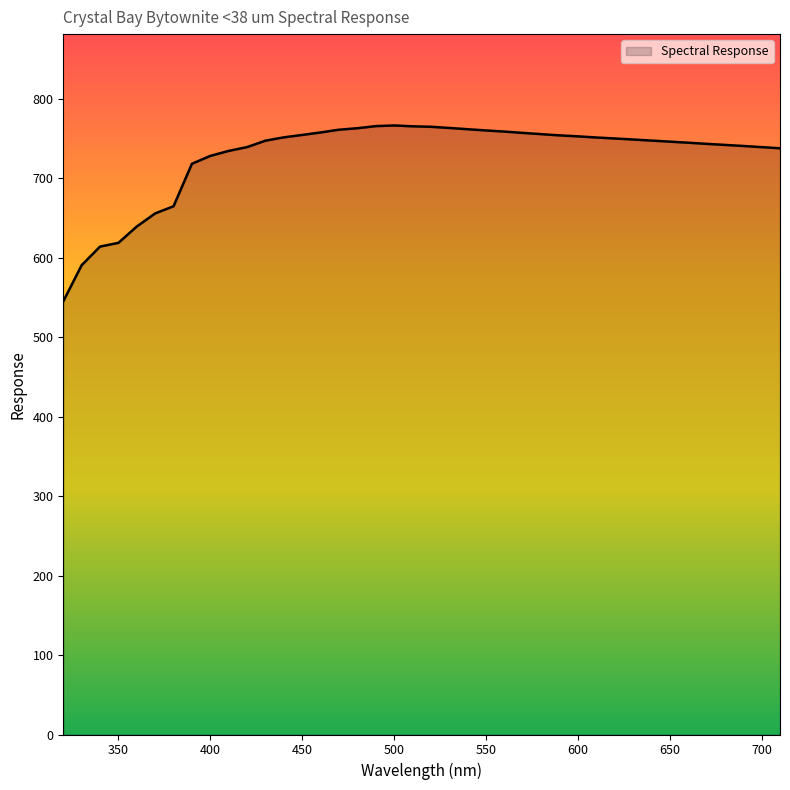

Does the chart display data point markers on the line(s)?

No